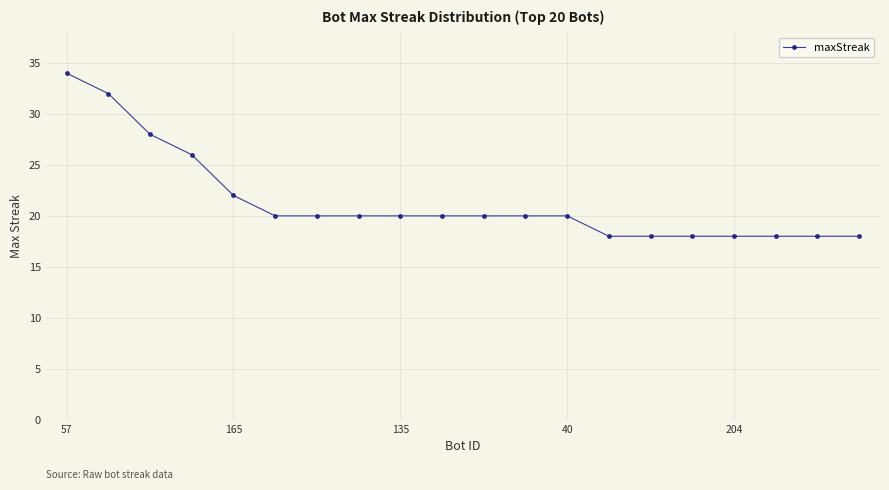

How many lines are shown in the chart?

1